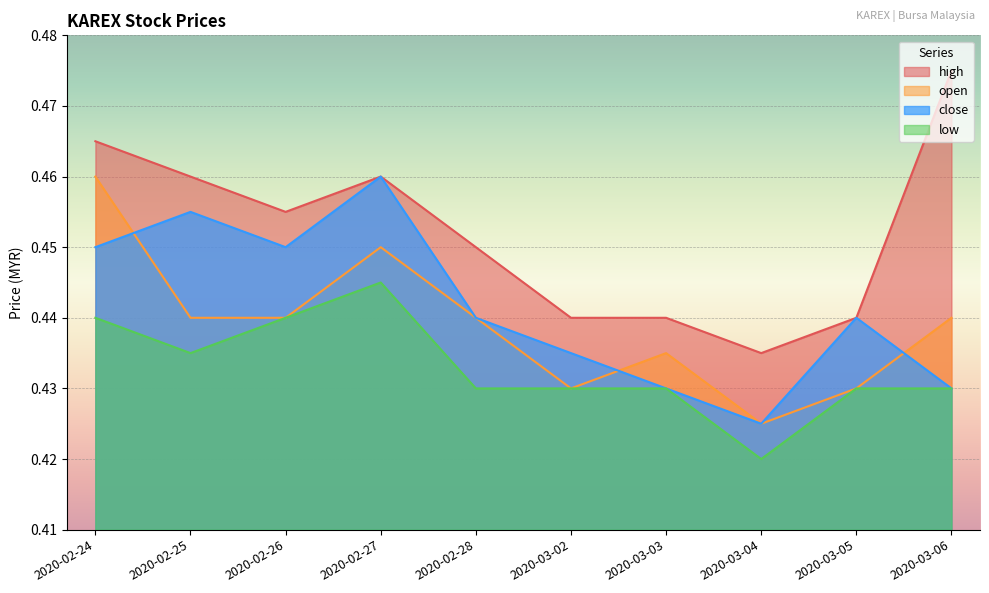

Reading right to left, extract all data points from this chart.

close: 0.4	0.4	0.4	0.4	0.4	0.4	0.5	0.5	0.5	0.5
high: 0.5	0.4	0.4	0.4	0.4	0.5	0.5	0.5	0.5	0.5
low: 0.4	0.4	0.4	0.4	0.4	0.4	0.4	0.4	0.4	0.4
open: 0.4	0.4	0.4	0.4	0.4	0.4	0.5	0.4	0.4	0.5